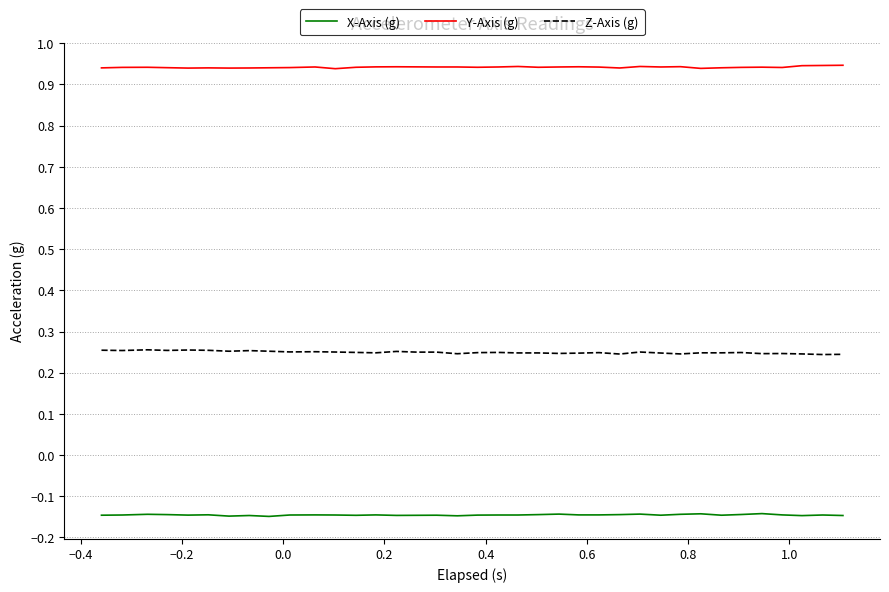

True or false: X-Axis (g) and Y-Axis (g) cross at least once.

False